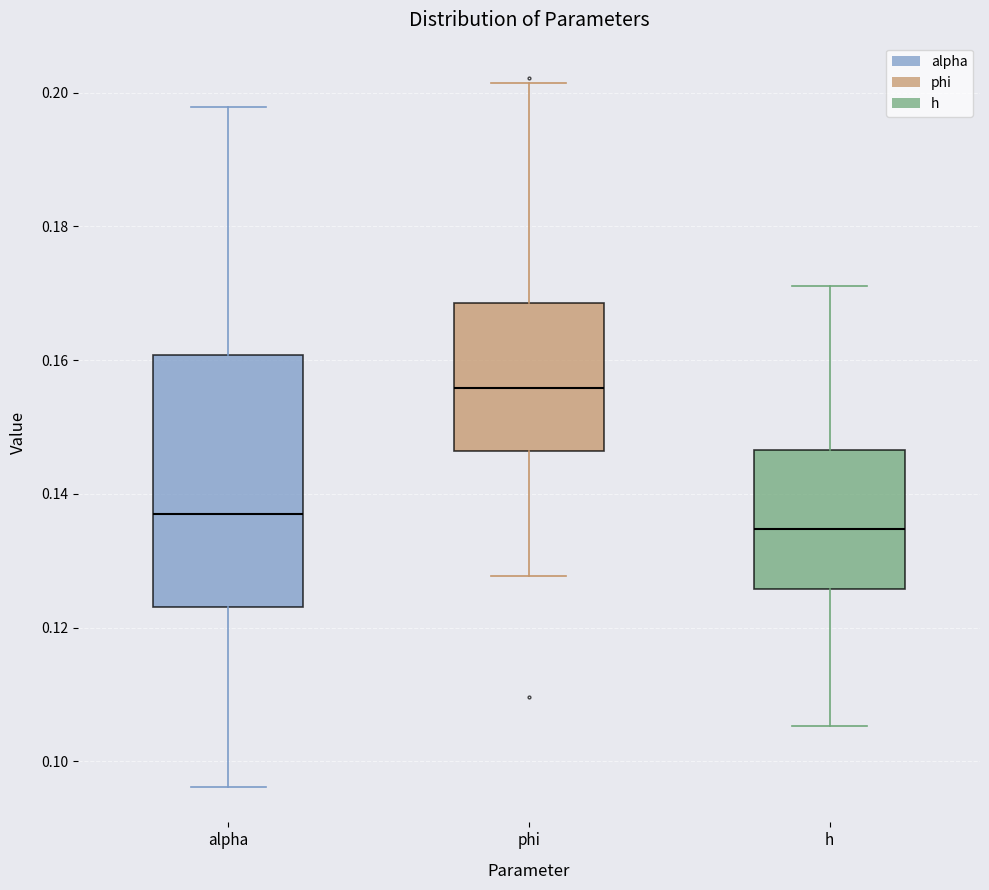

Where is the upper edge of the box for alpha on the y-axis? The values are not printed on the chart, so give them approximately, as read against the axis.

0.160